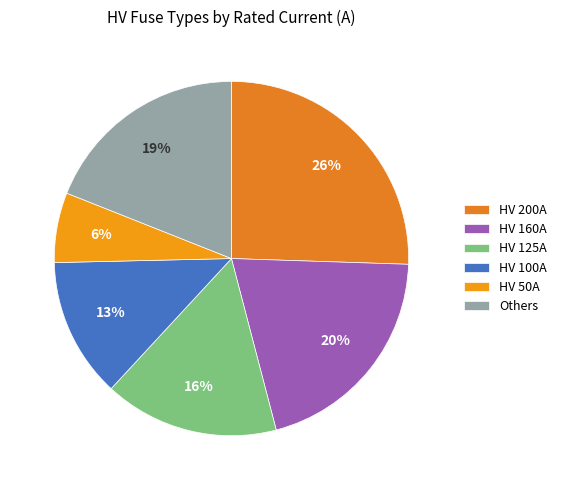

Does any single category account for the majority?

No